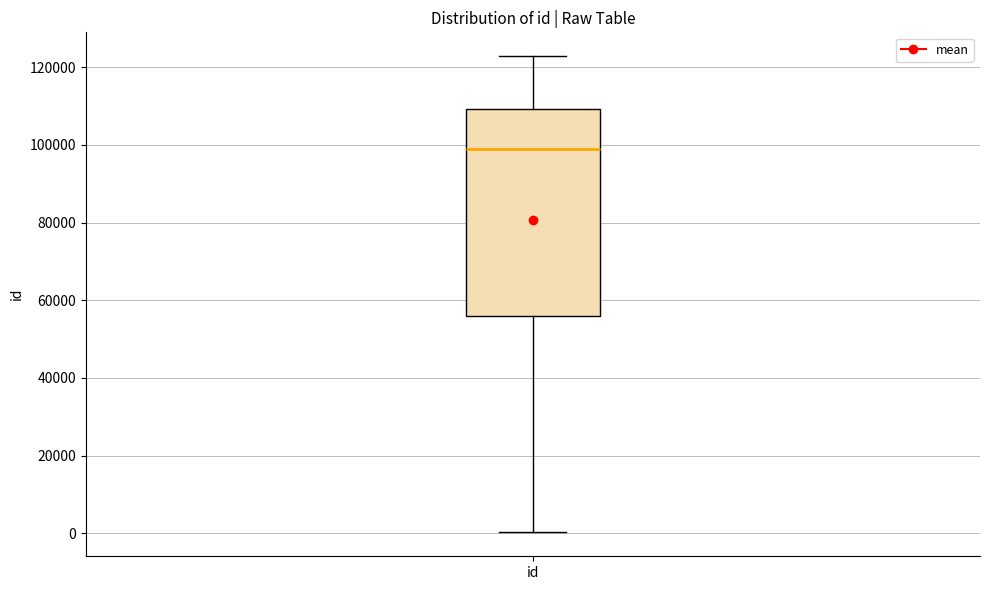

Transcribe this box plot: give where the median line is, the range the box spans, and where the two whiskers end, as read against the y-axis. The values are not printed on the chart, so give them approximately, as read against the axis.

median 98000, box 56000 to 110000, whiskers 0 to 122000